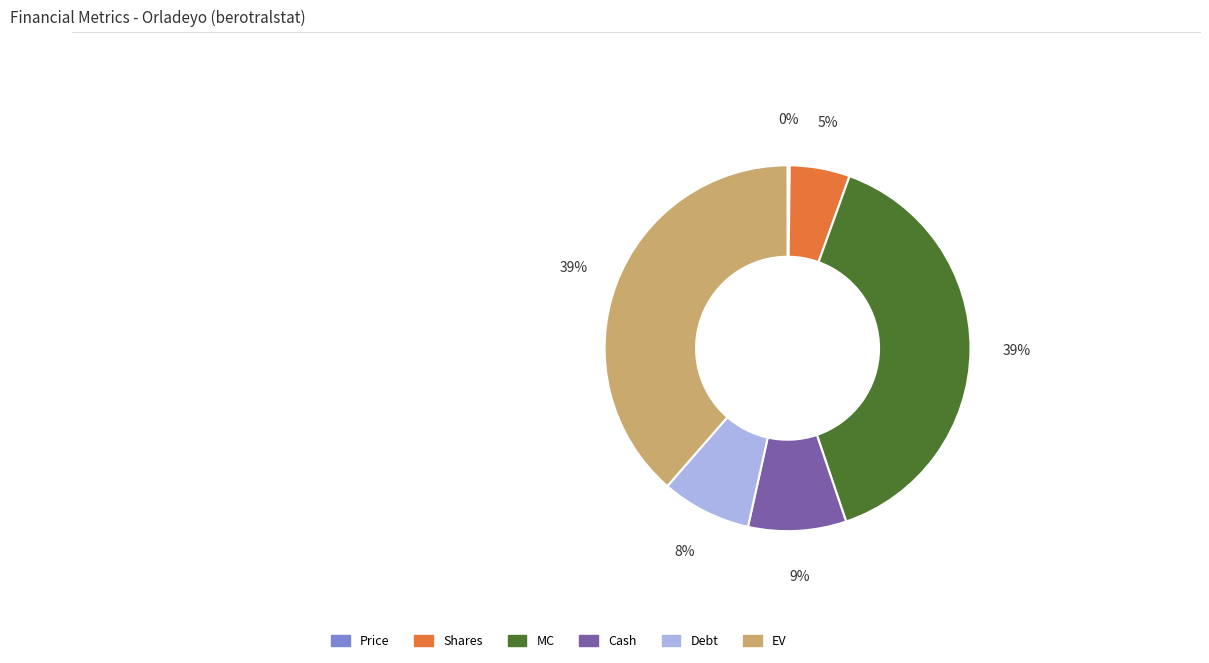

To the nearest percent, what percentage of the pie is EV?

39%